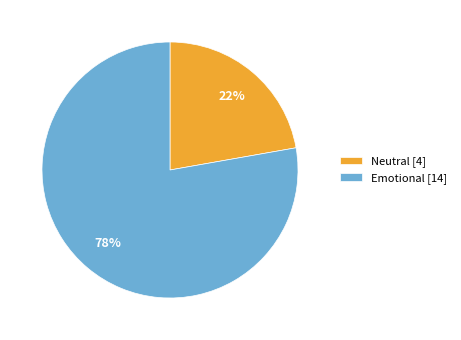

To the nearest percent, what portion does Emotional represent?

78%